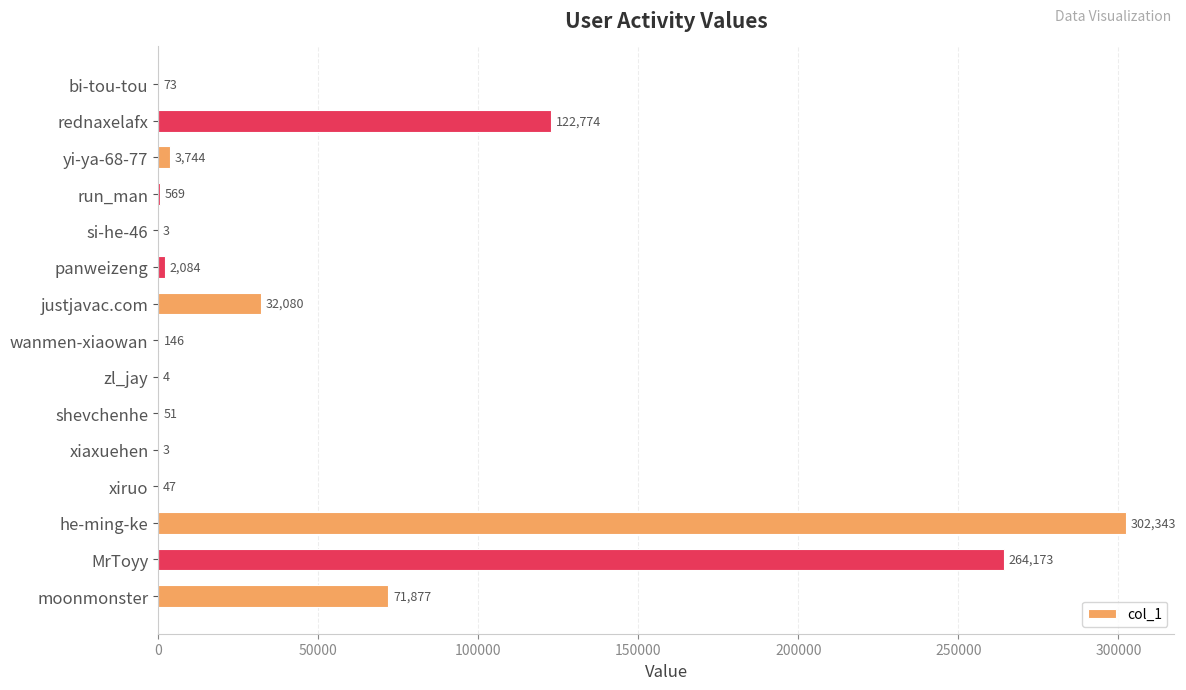

Reading top to bottom, transcribe all the data shown in this chart.

bi-tou-tou=73	rednaxelafx=122774	yi-ya-68-77=3744	run_man=569	si-he-46=3	panweizeng=2084	justjavac.com=32080	wanmen-xiaowan=146	zl_jay=4	shevchenhe=51	xiaxuehen=3	xiruo=47	he-ming-ke=302343	MrToyy=264173	moonmonster=71877